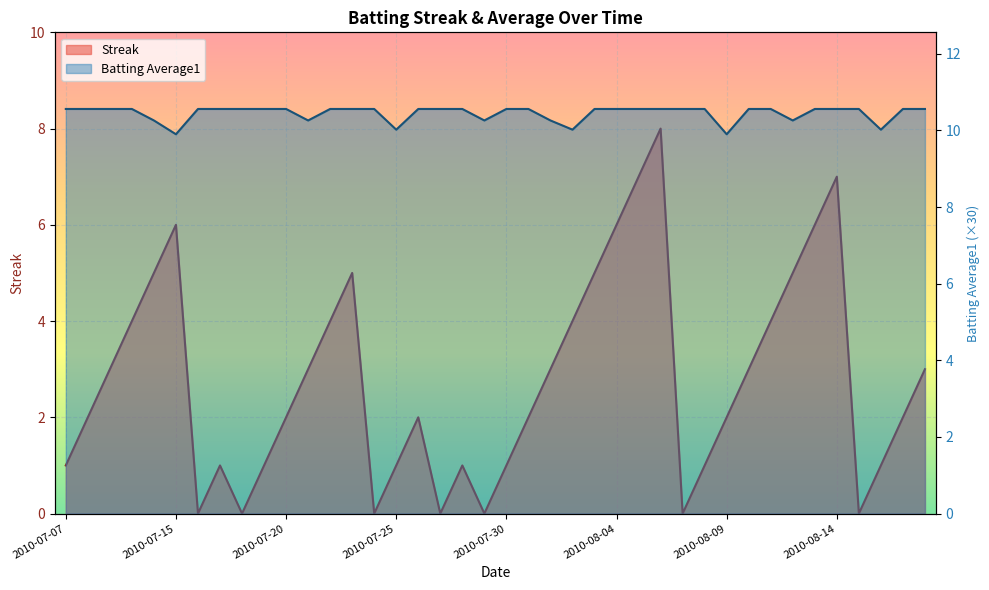

Which series has the largest range (max minus min)?

Streak